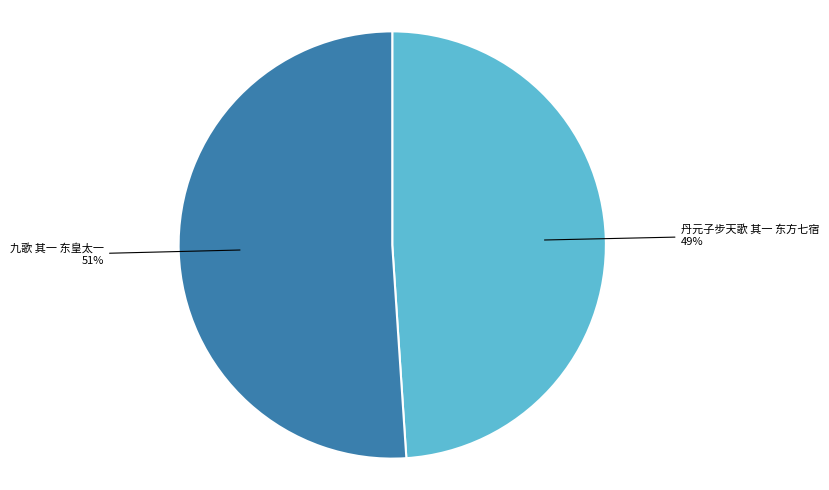

To the nearest percent, what is the average slice percentage?

50%